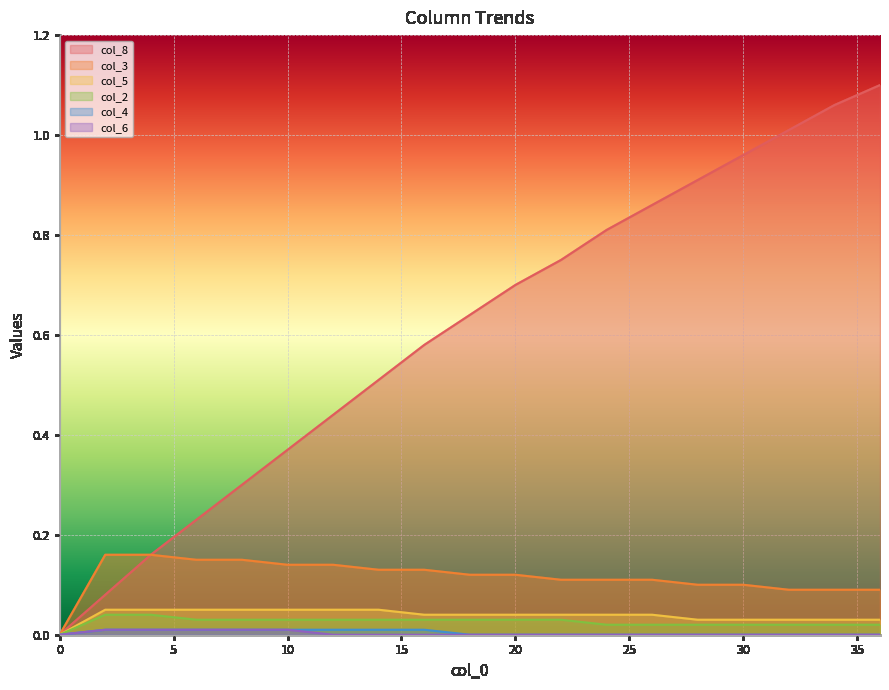

Which has a higher value, 22 or 8?

22